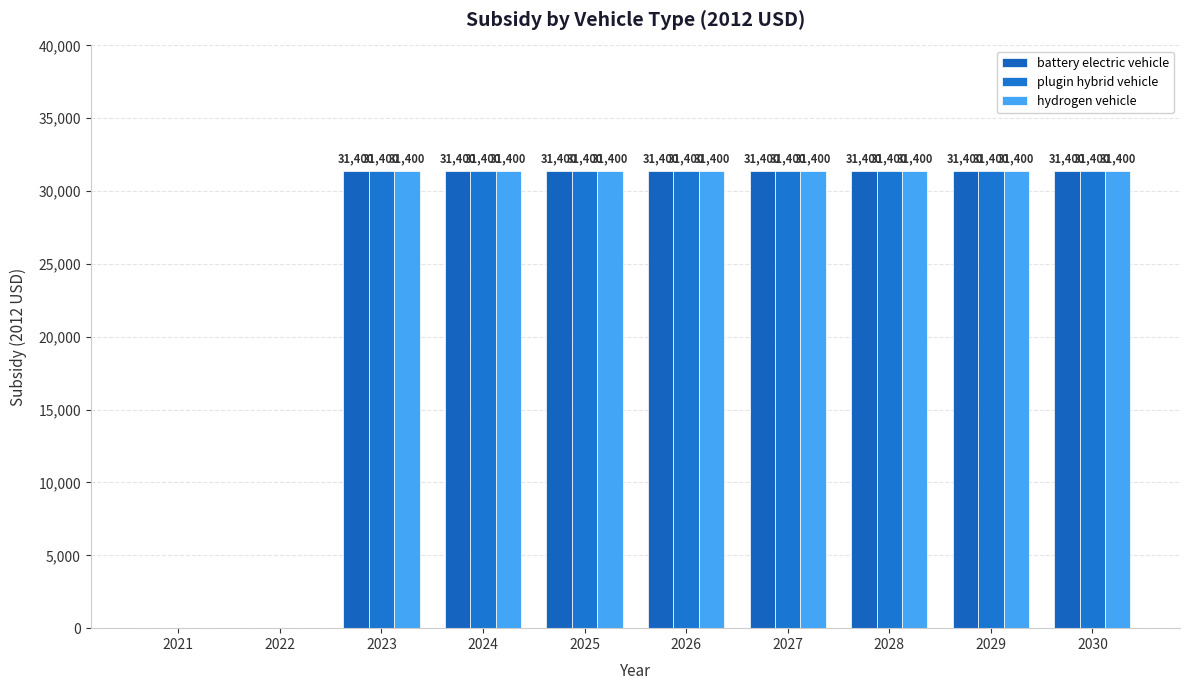

At which label does battery electric vehicle reach its peak?

2023